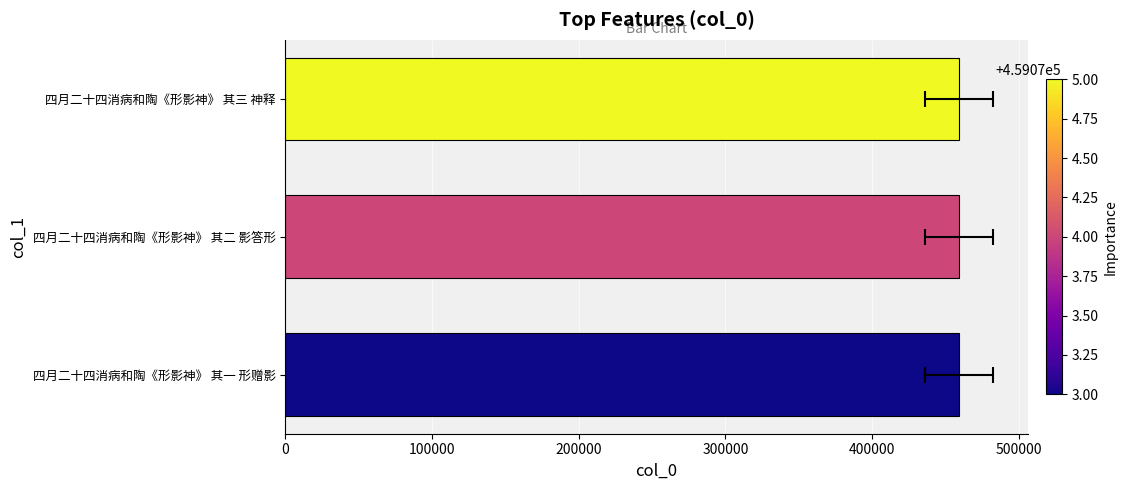

What is the smallest value displayed?

459073